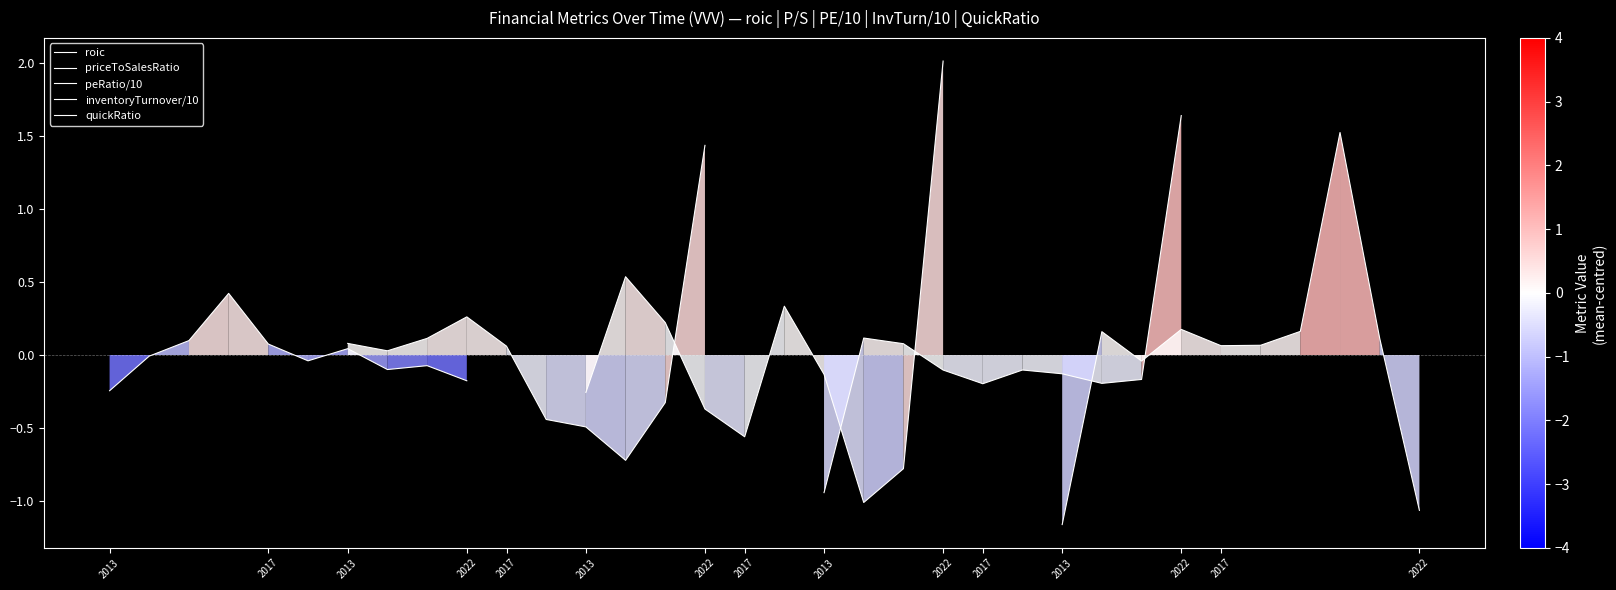

Between 2017 and 2013, which series saw the biggest shift?

peRatio/10